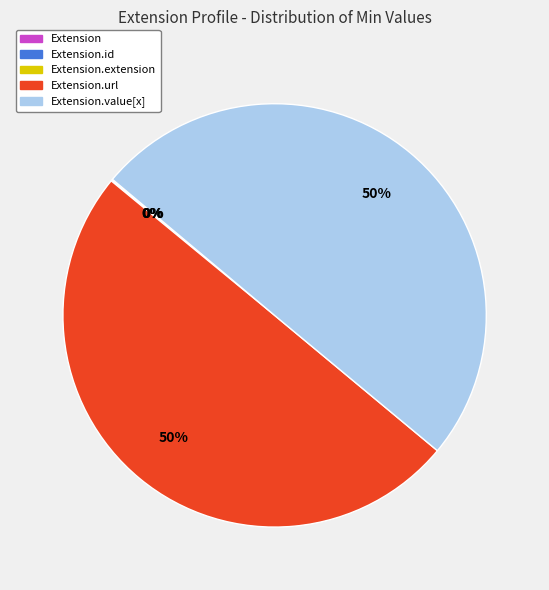

To the nearest percent, what is the difference between the largest and smallest slice percentages?

50%